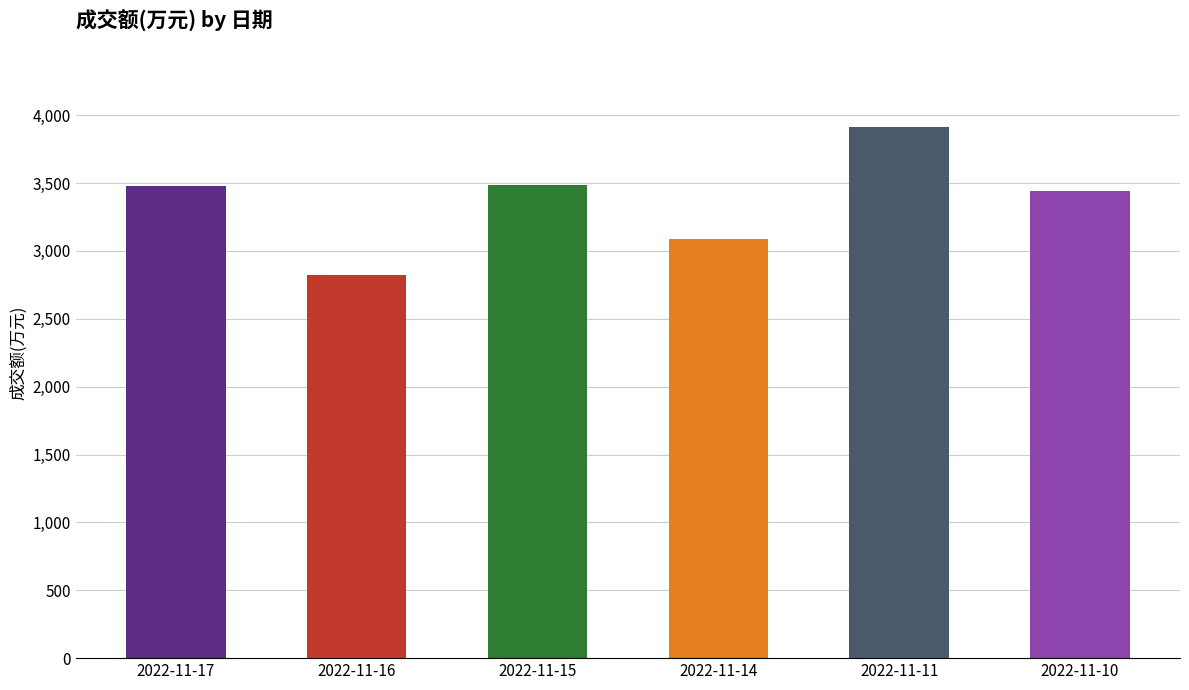

What is the change in value from 2022-11-17 to 2022-11-11?

+432